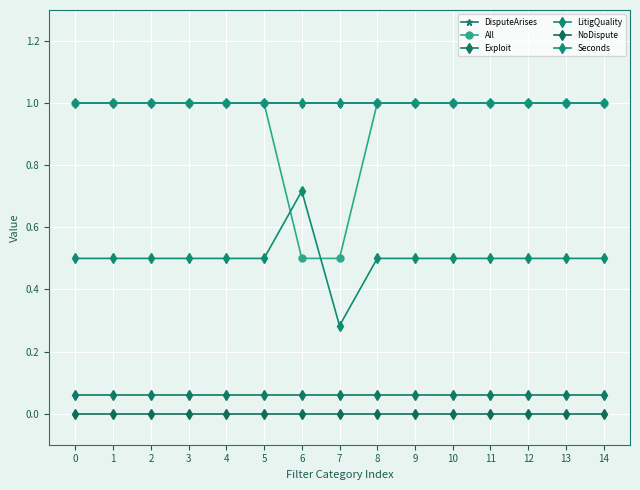

Is this an area chart (filled region under the line)?

No